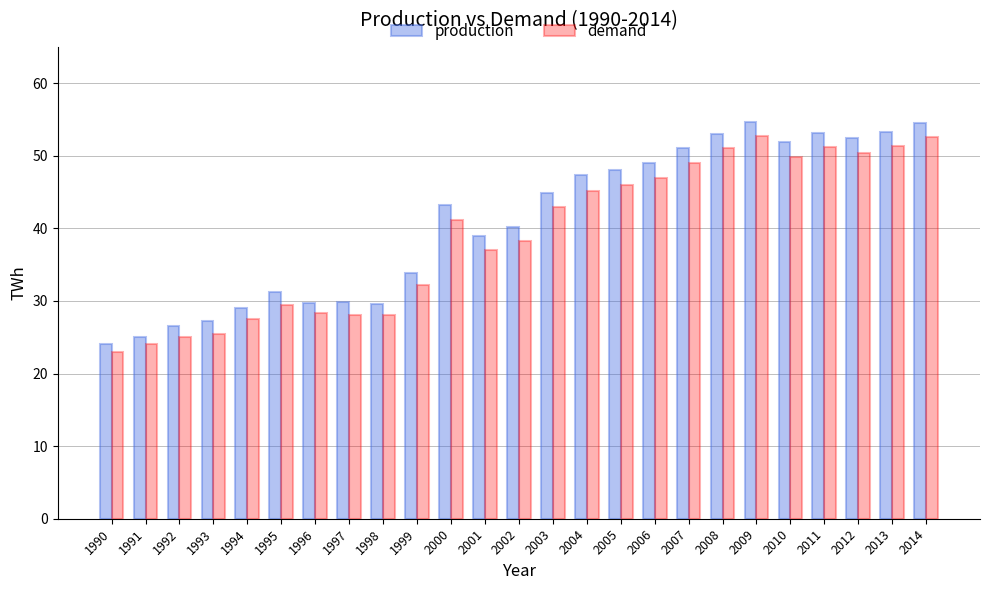

What is the maximum value for demand?

52.7